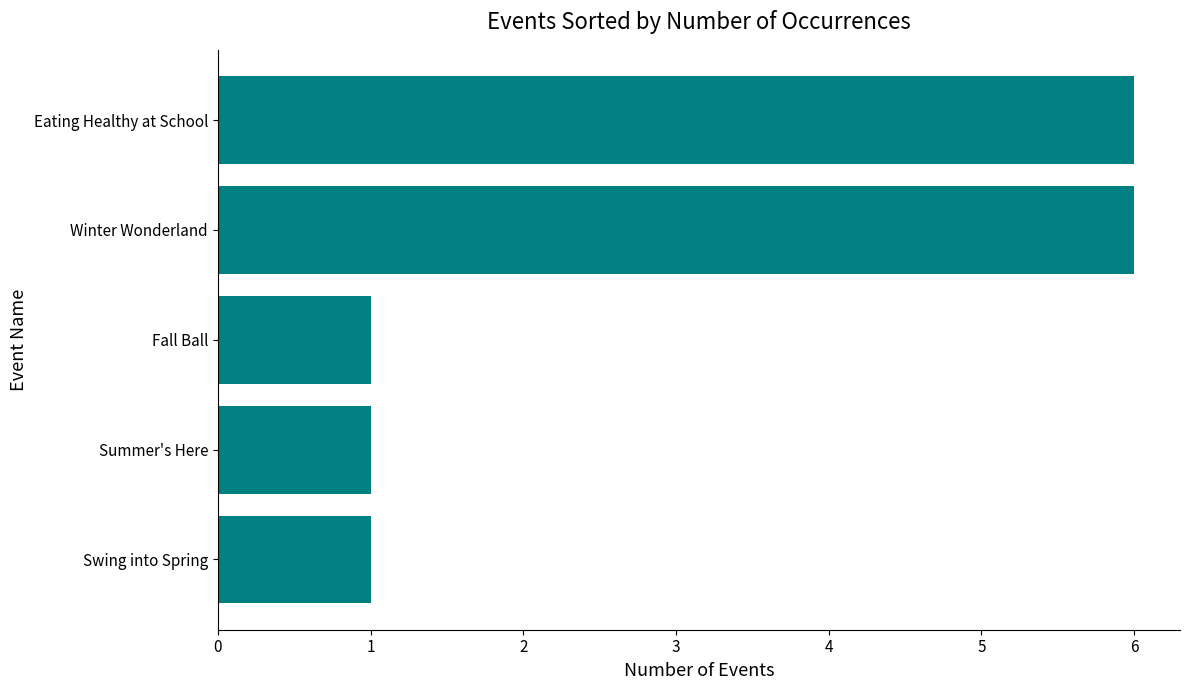

How many distinct data groups are displayed?

1